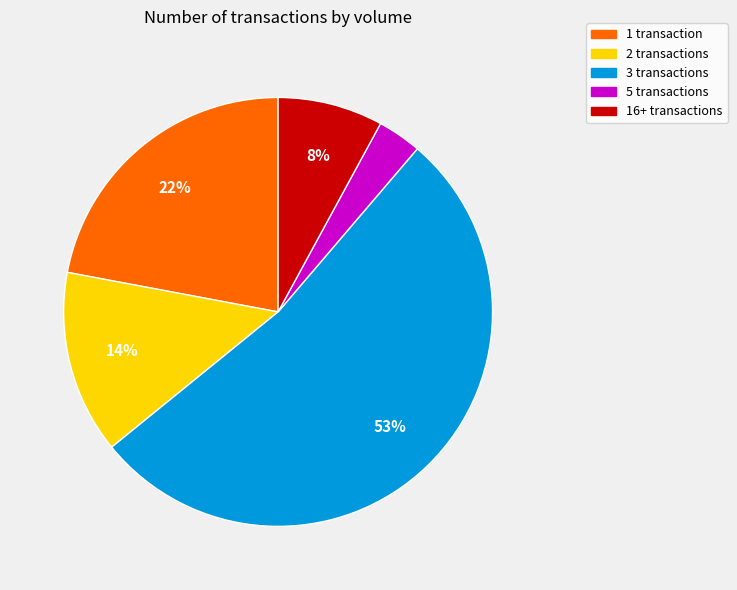

Is there any slice that represents more than half of the pie?

Yes